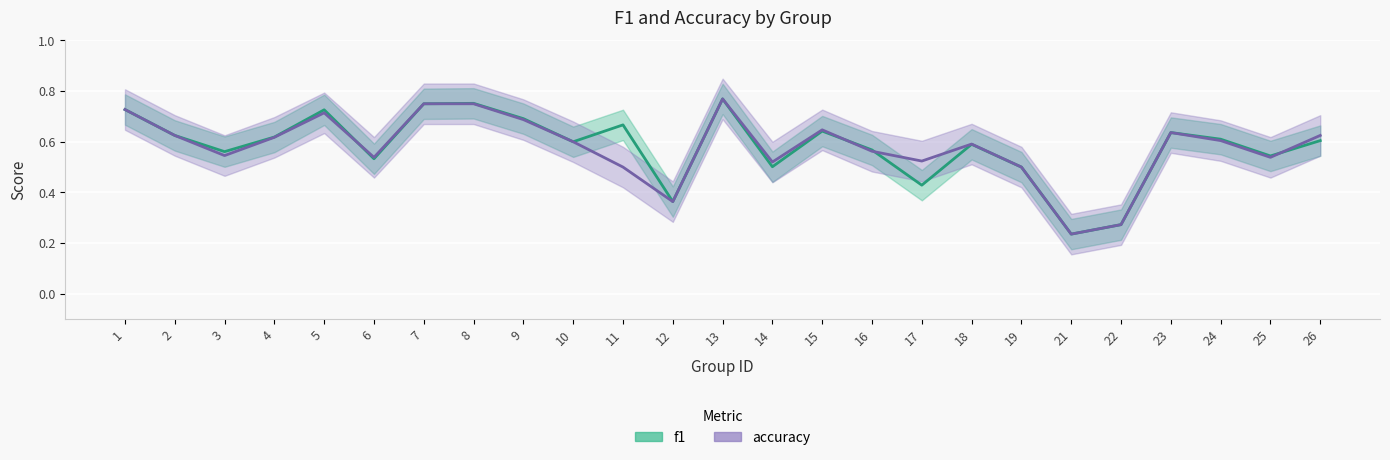

Where do f1 and accuracy first cross each other?

5 and 6